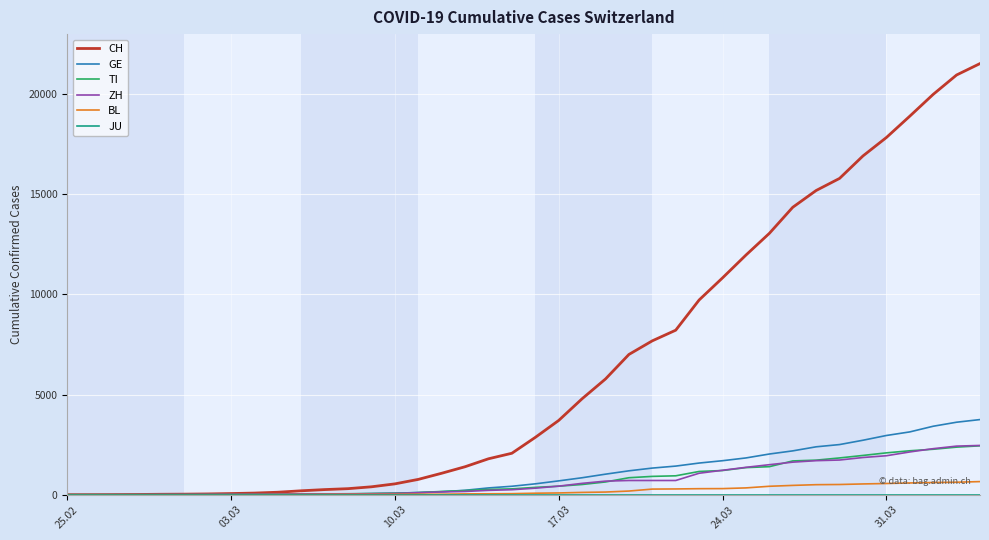

What is the greatest value displayed?

21529